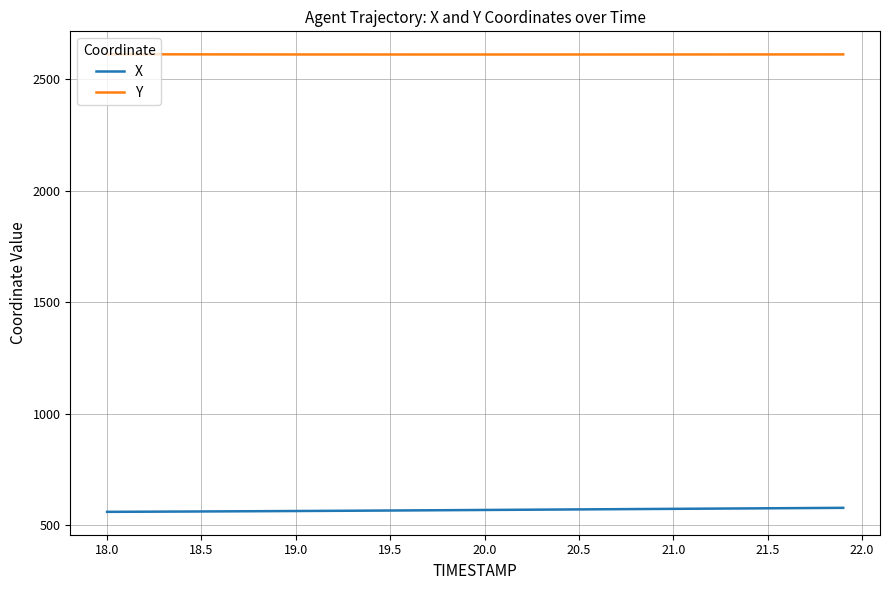

What are all the series names shown in the legend?

X, Y